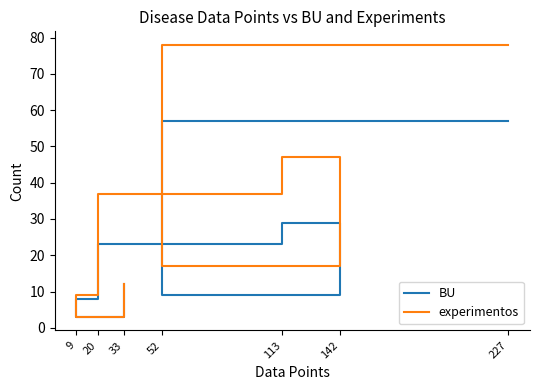

Which category has the highest value in the BU series?

227